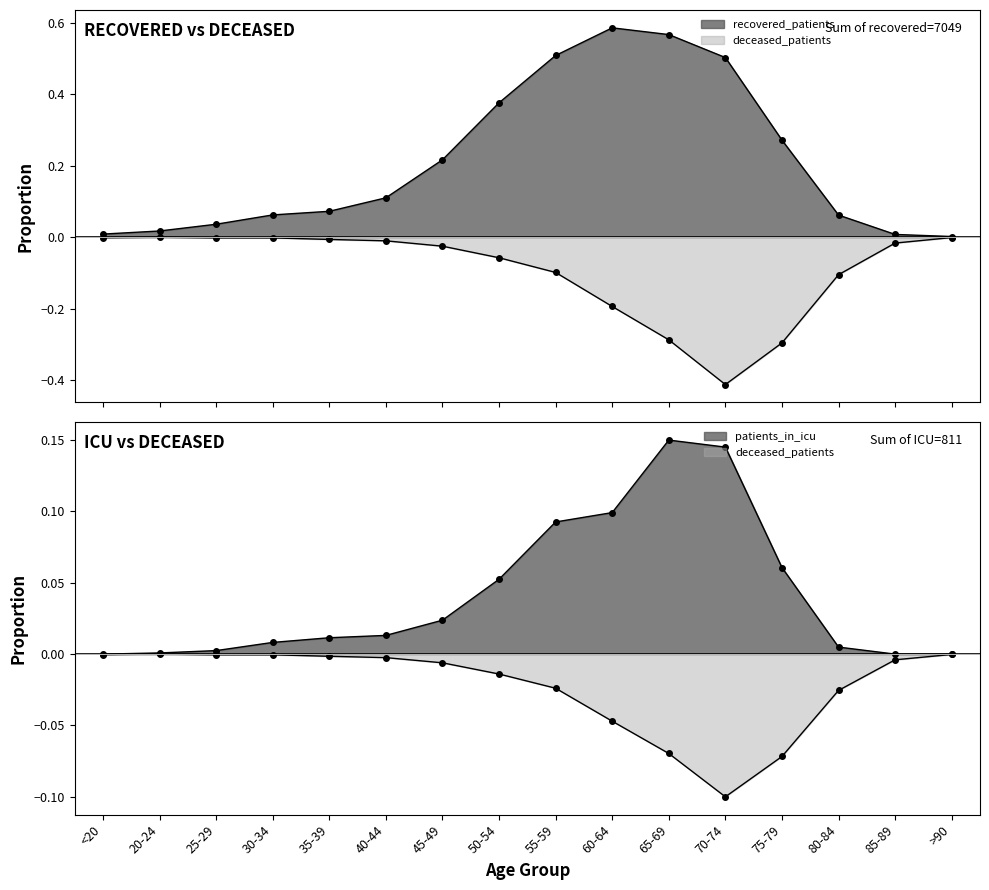

What is the difference between the maximum and minimum values in the deceased_patients series?

0.4